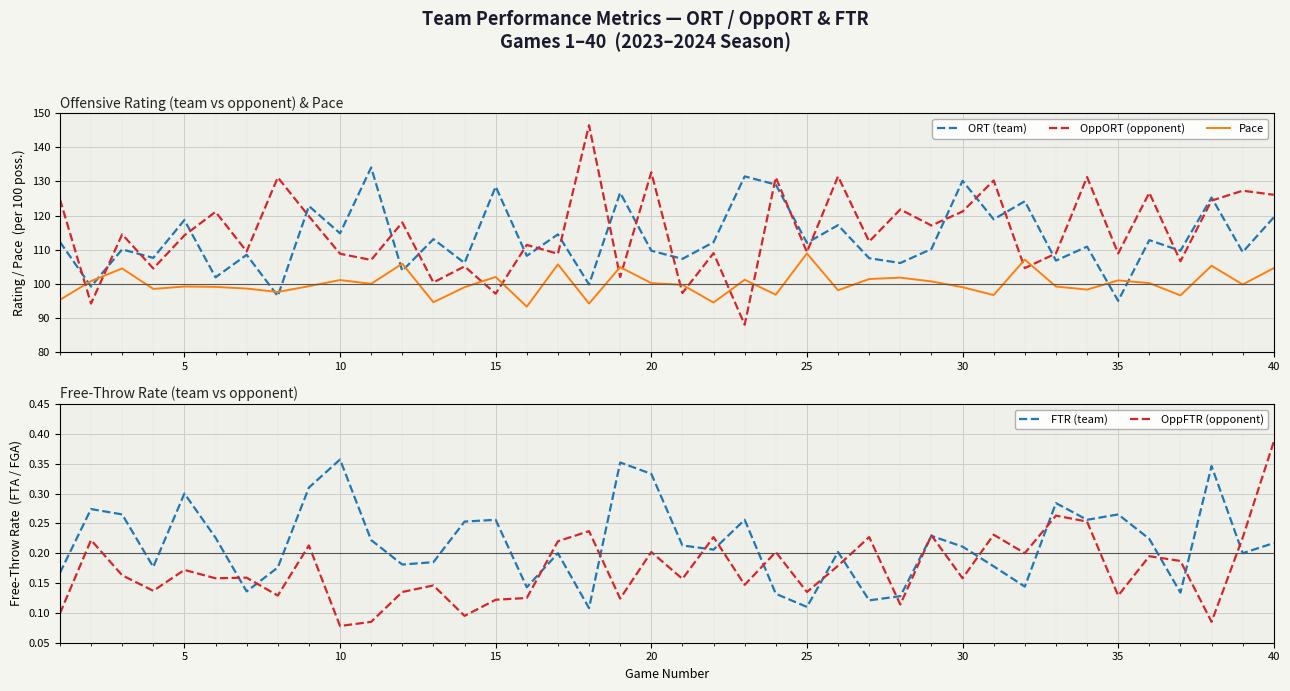

After their last crossing, which series has the higher values: ORT (team) or Pace?

ORT (team)